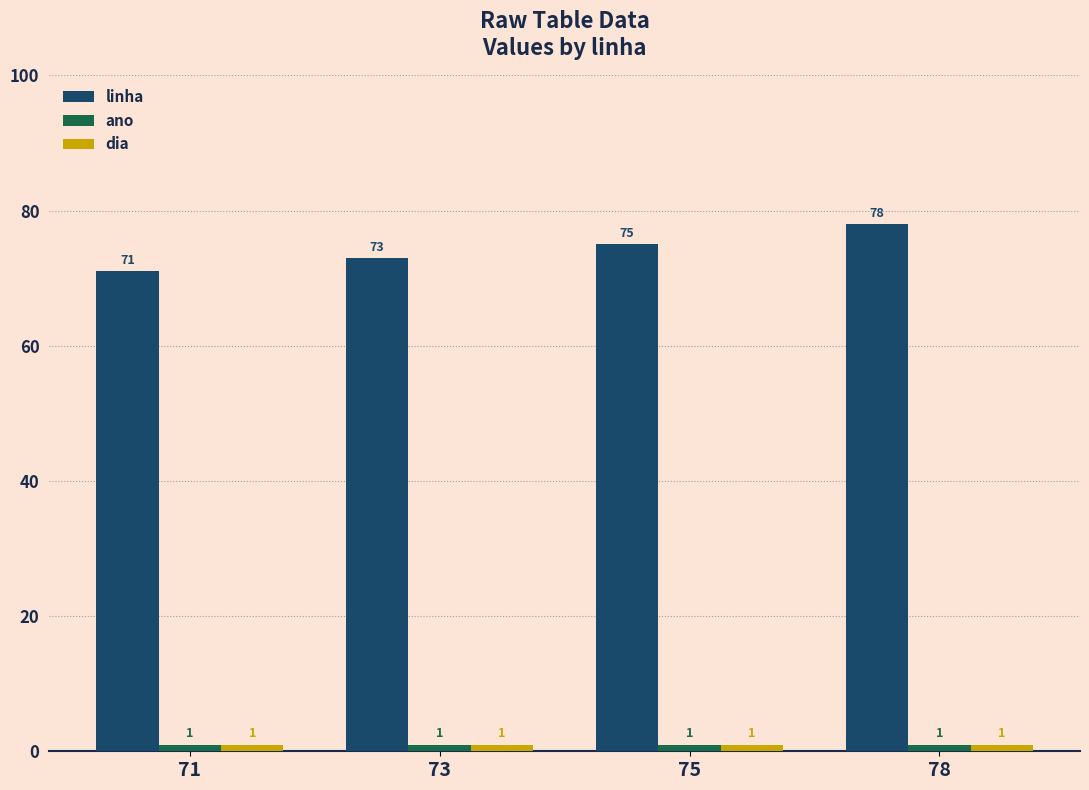

At which category is the sum across all series the highest?

78